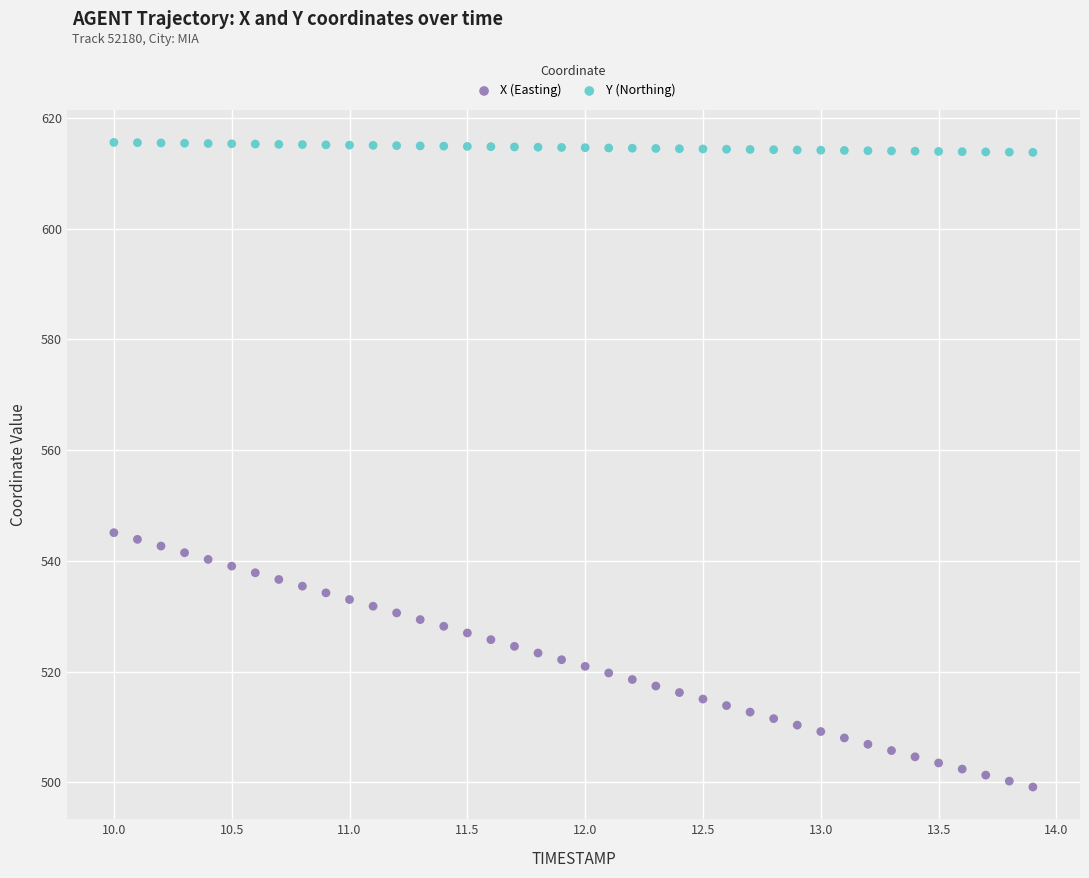

What are all the series names shown in the legend?

X (Easting), Y (Northing)